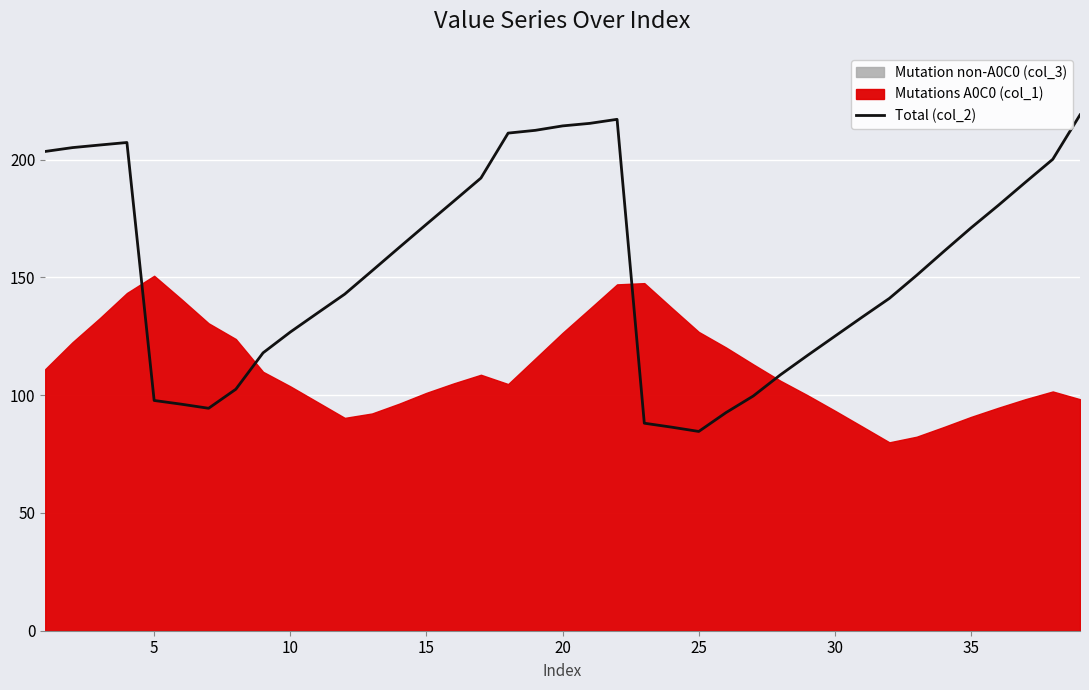

What is the value of the 13th point from the left?

152.8